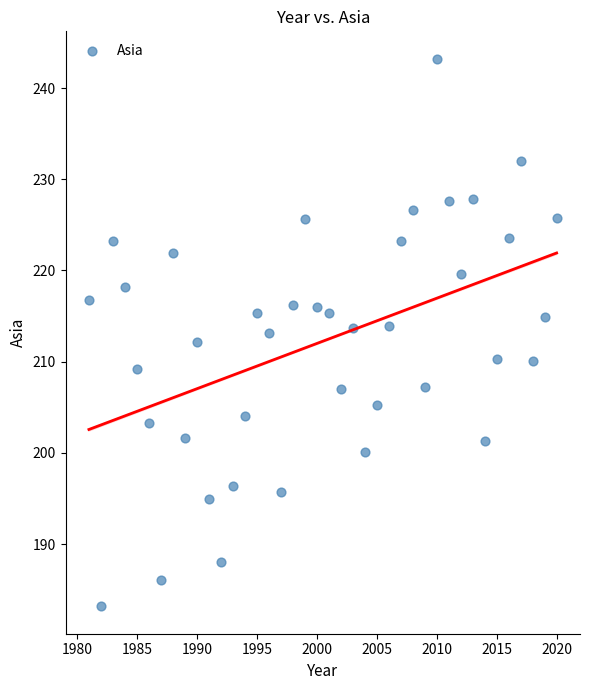

What is the range of X values (max minus min)?

39.0